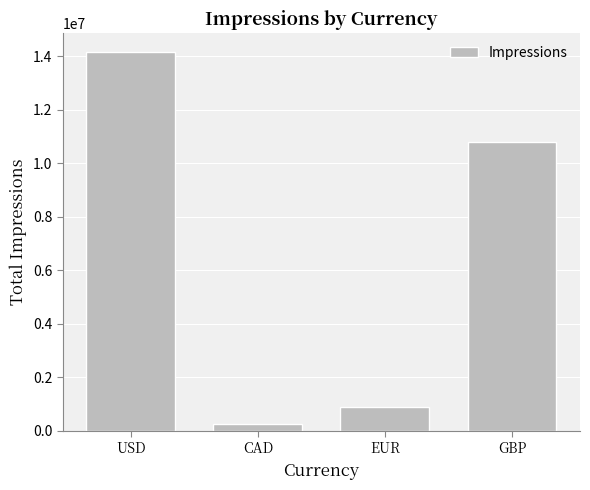

How many data points does each series have?

4